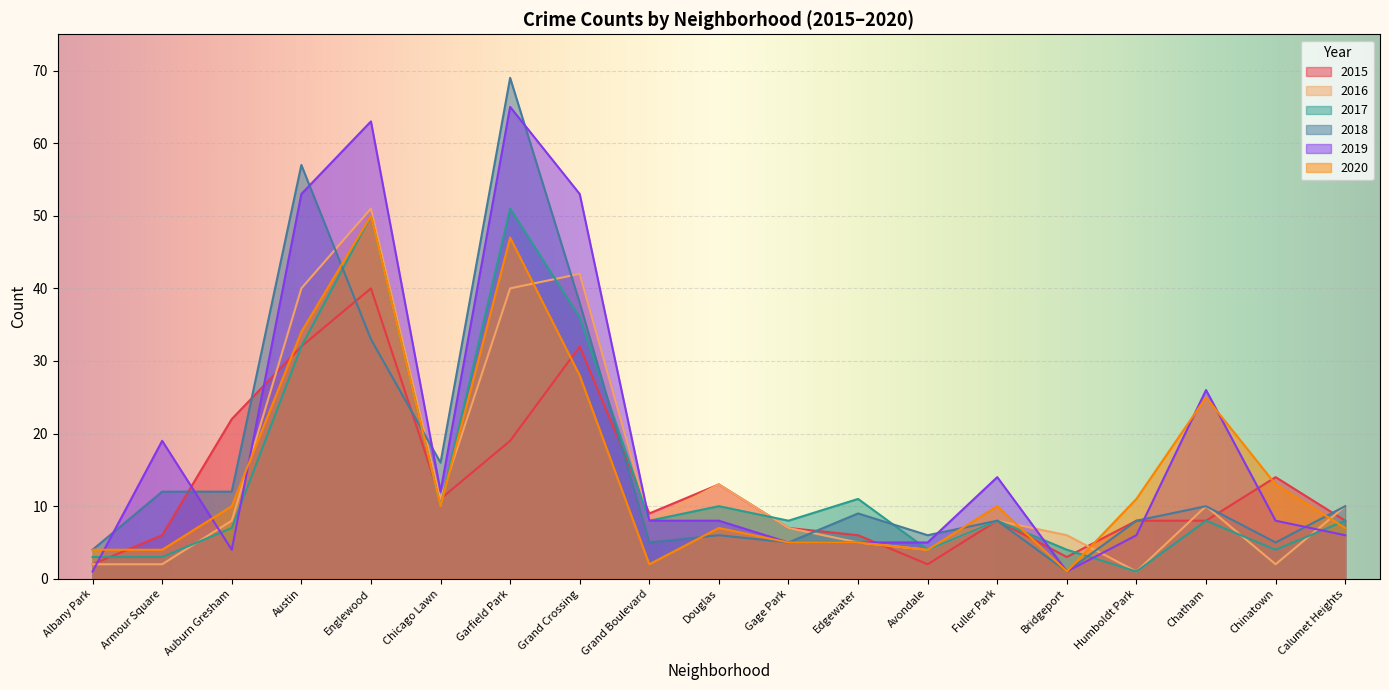

At which category is the sum across all series the highest?

Garfield Park